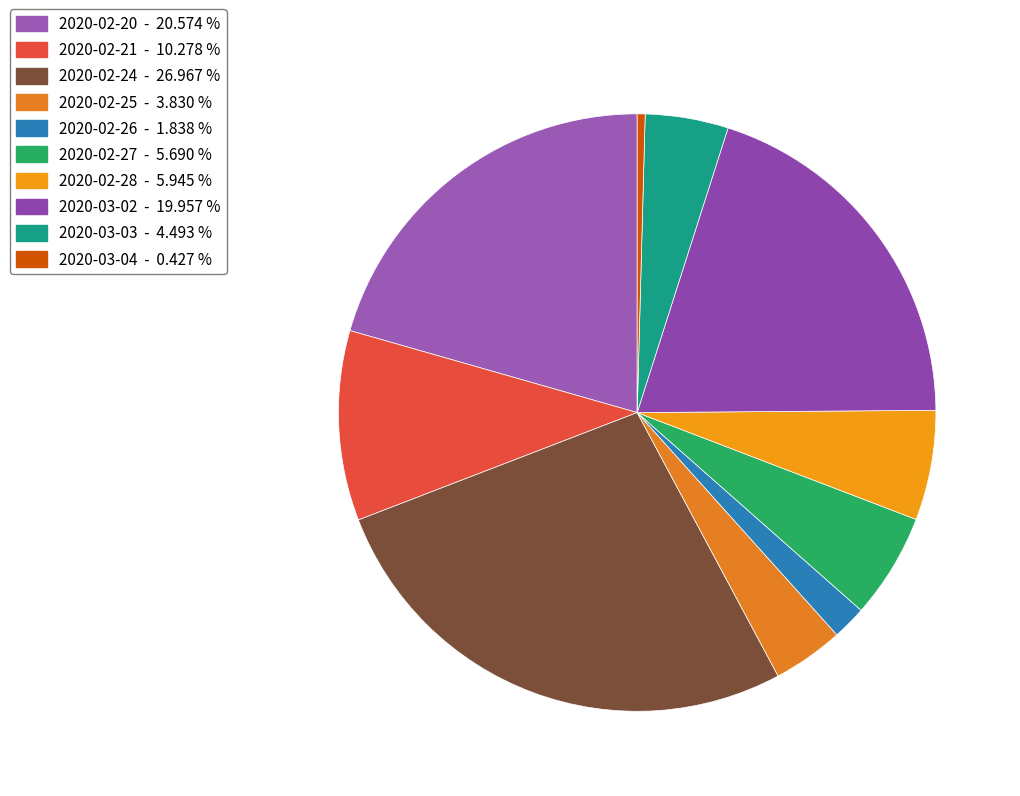

How many slices are in this pie chart?

10